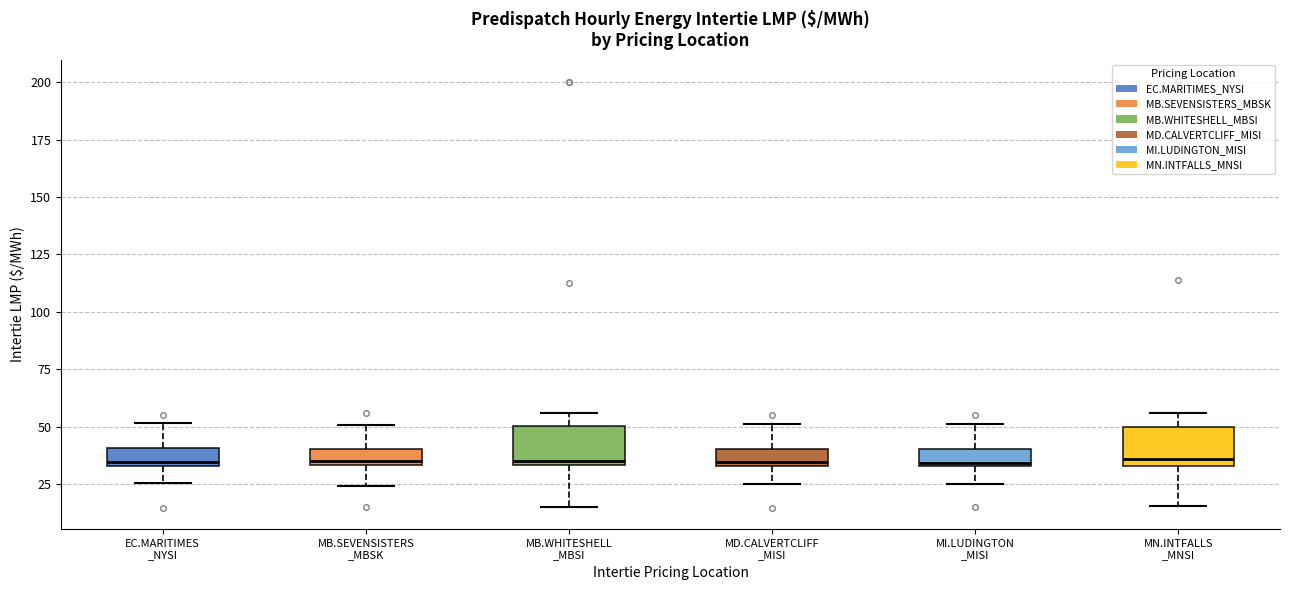

Where is the lower edge of the box for MB.WHITESHELL _MBSI on the y-axis? The values are not printed on the chart, so give them approximately, as read against the axis.

35